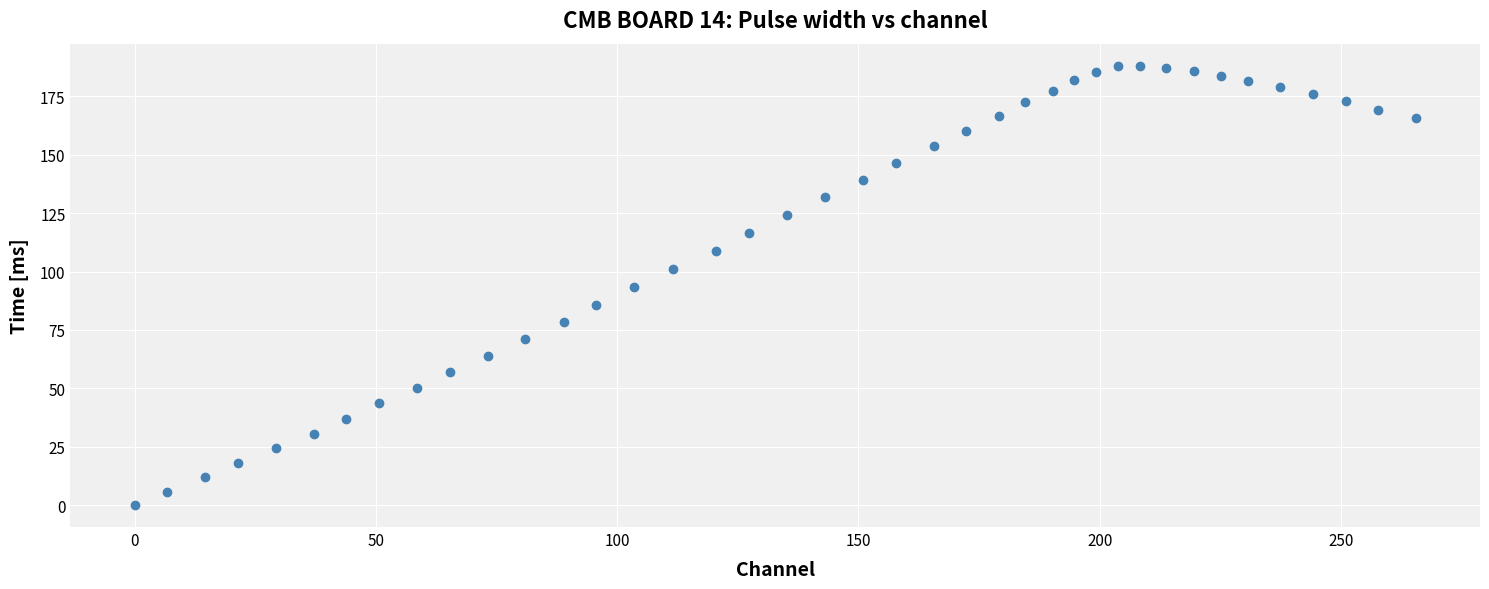

What is the range of Y values (max minus min)?

188.2